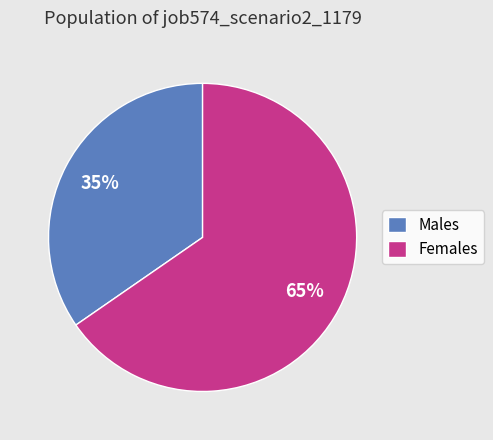

How many slices are in this pie chart?

2